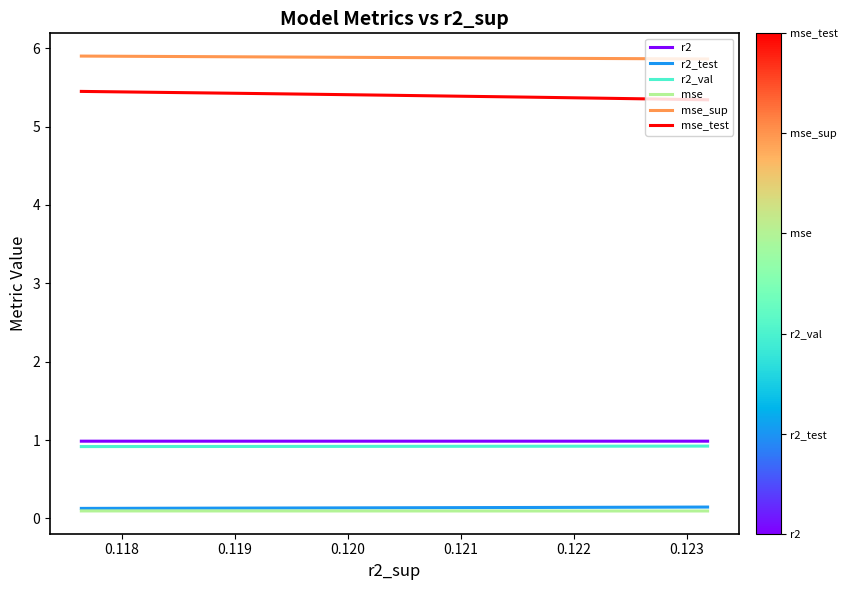

What is the total value across all series at 0.123?

13.4